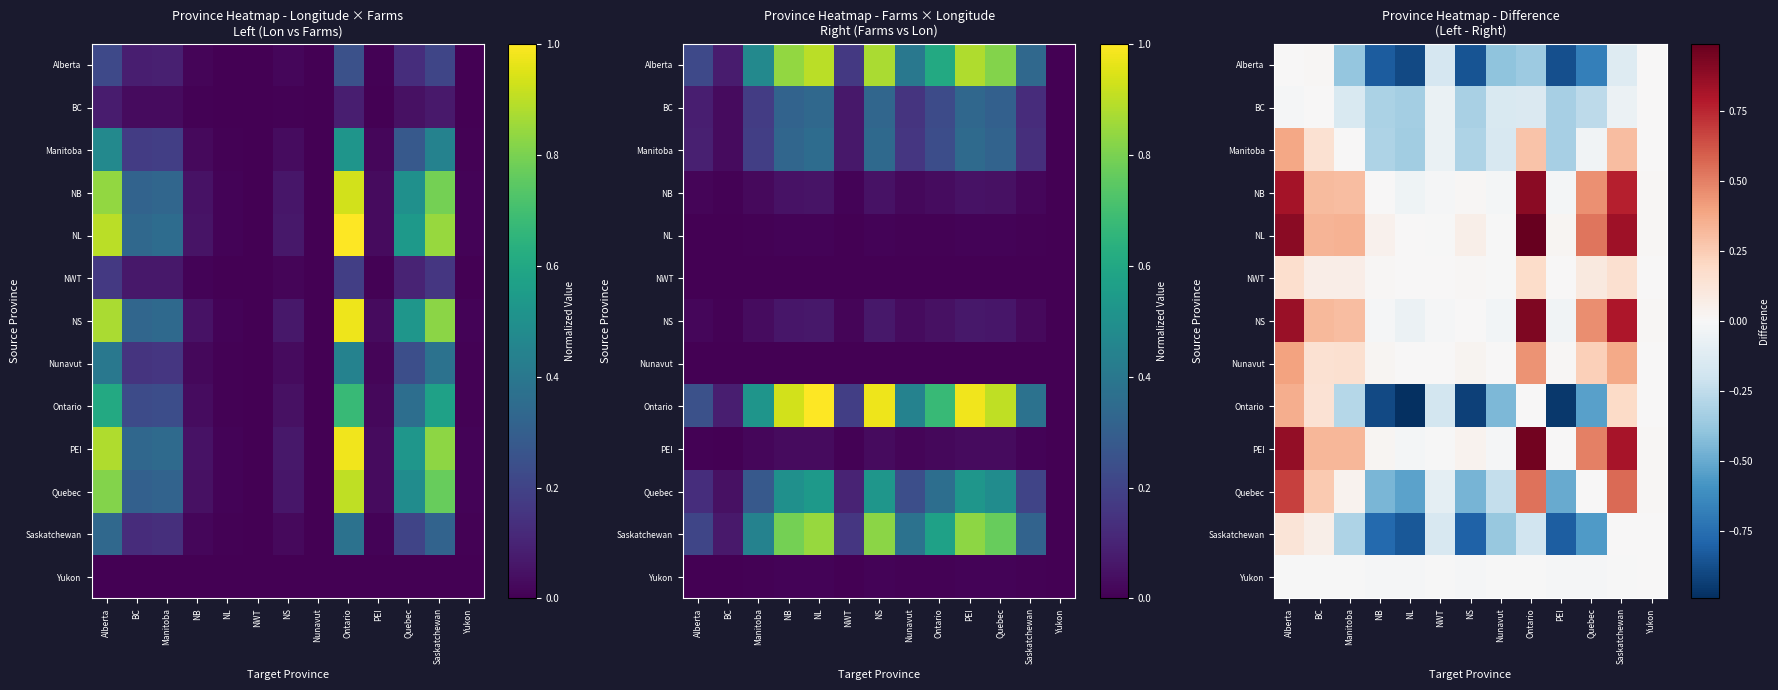

What is the highest value of the Nunavut series?

0.4